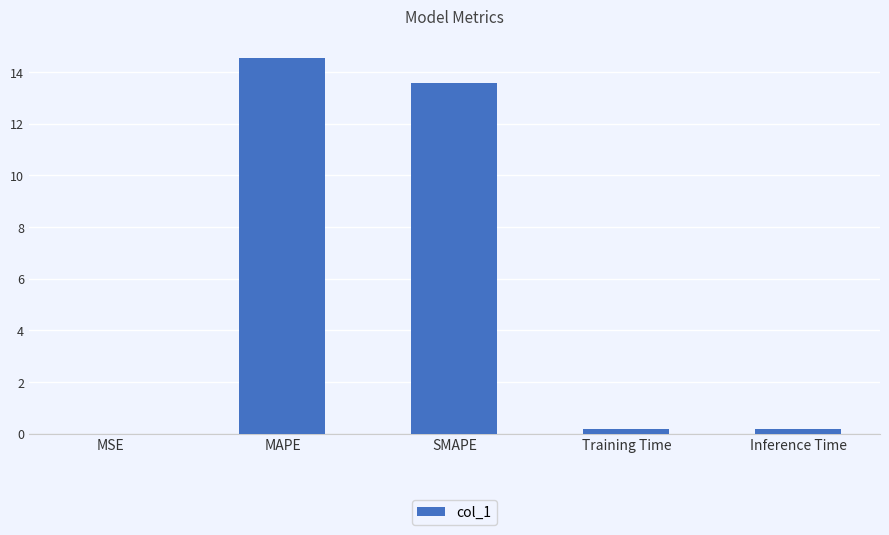

Are the bars horizontal?

No